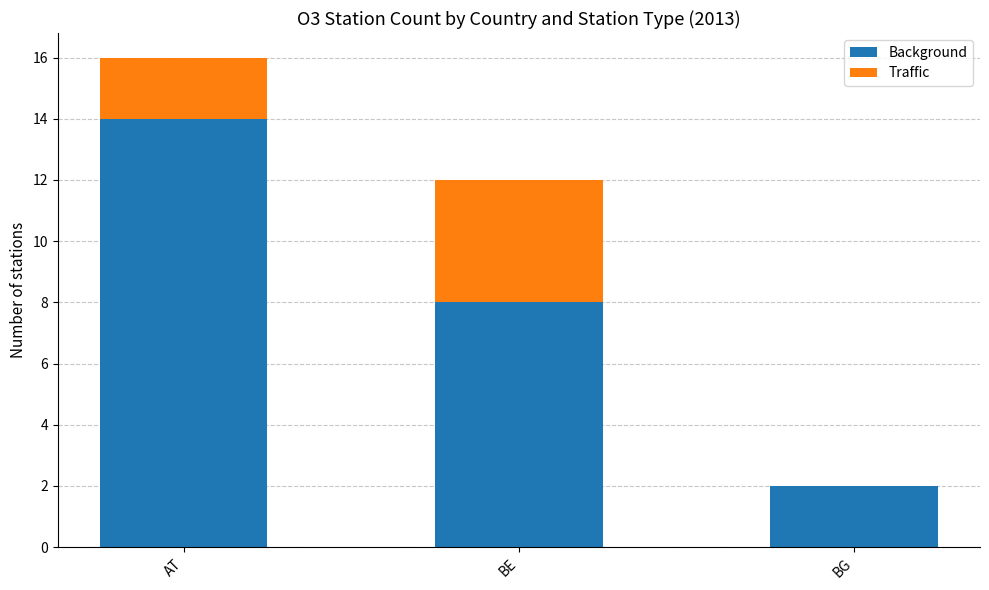

True or false: Background has a value of 3 at BG.

False